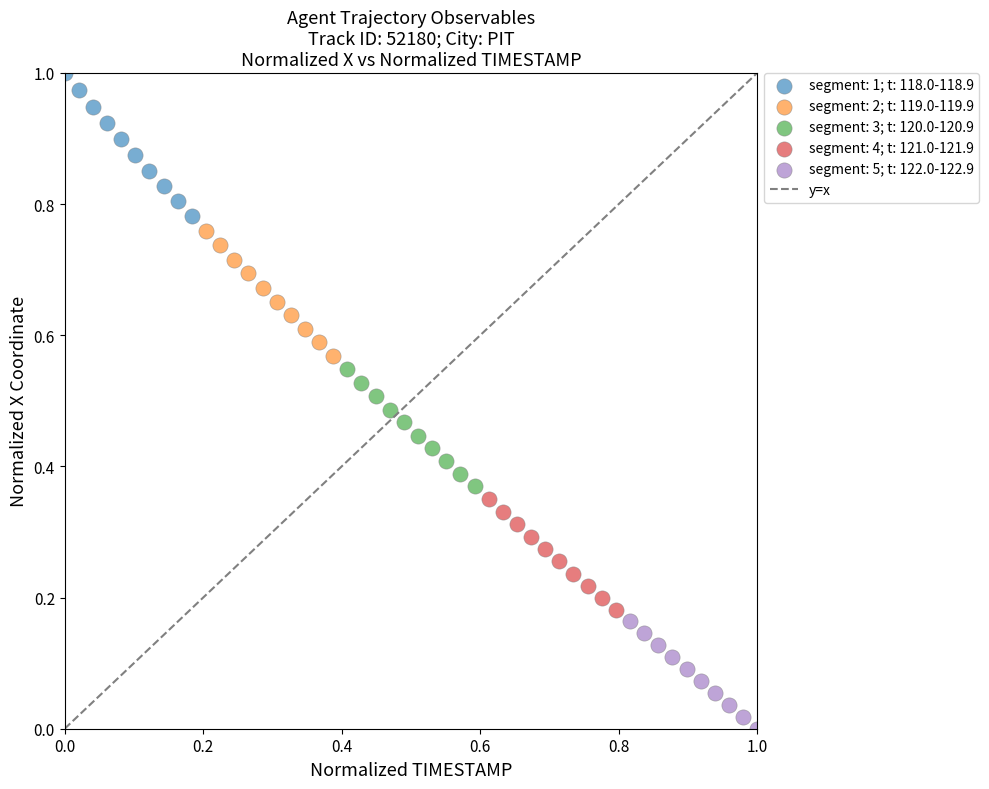

Which series contains the lowest Y value?

segment: 5; t: 122.0-122.9